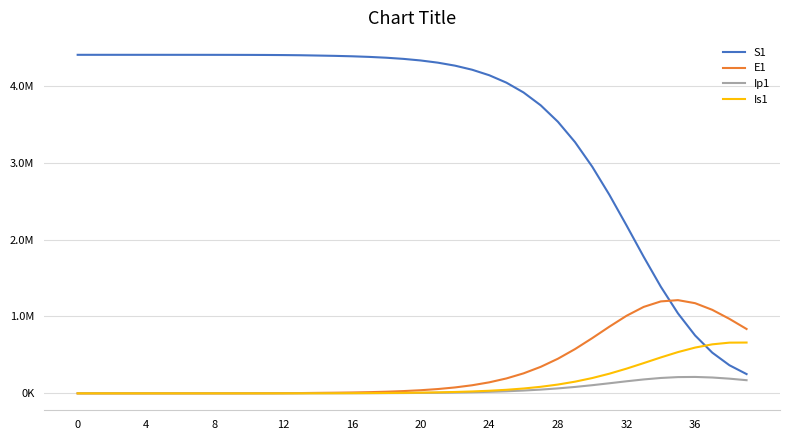

What are all the series names shown in the legend?

S1, E1, Ip1, Is1